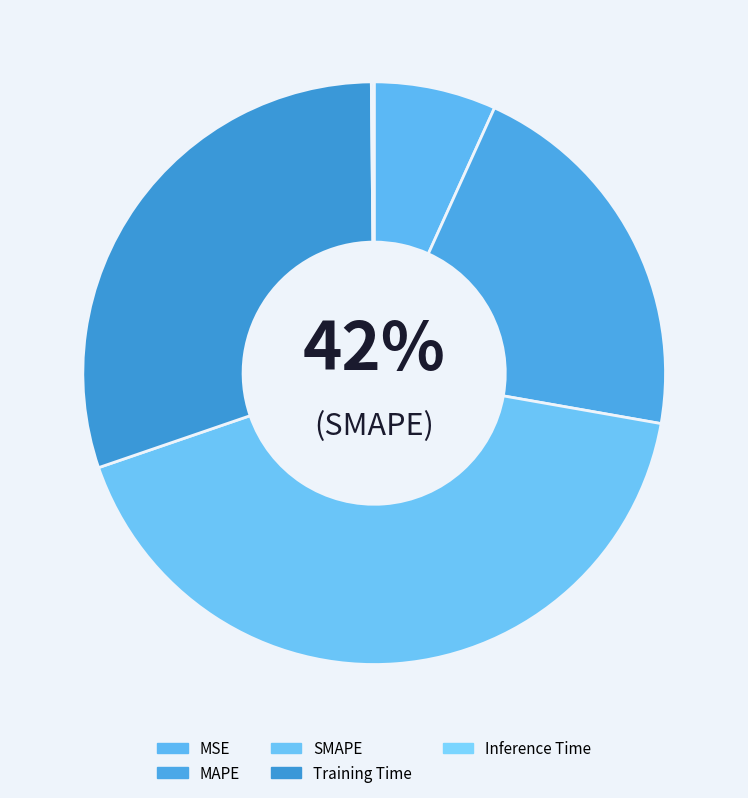

What is the change in value from Training Time to Inference Time?

-1.4